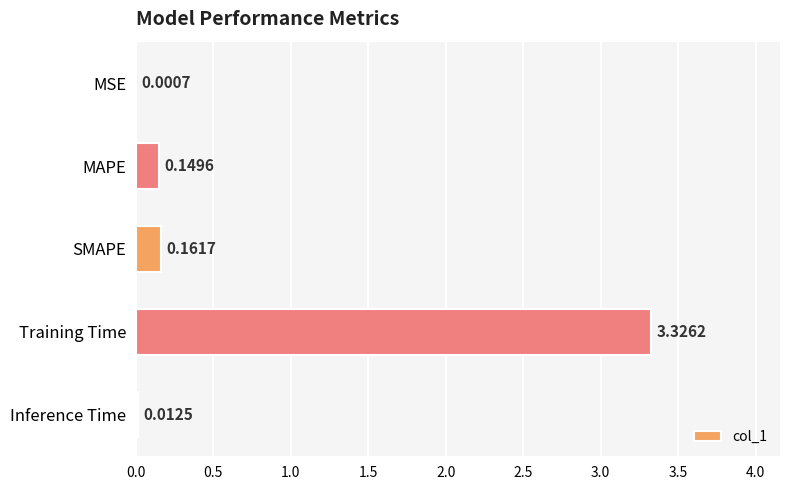

What is the sum of all values?

3.7